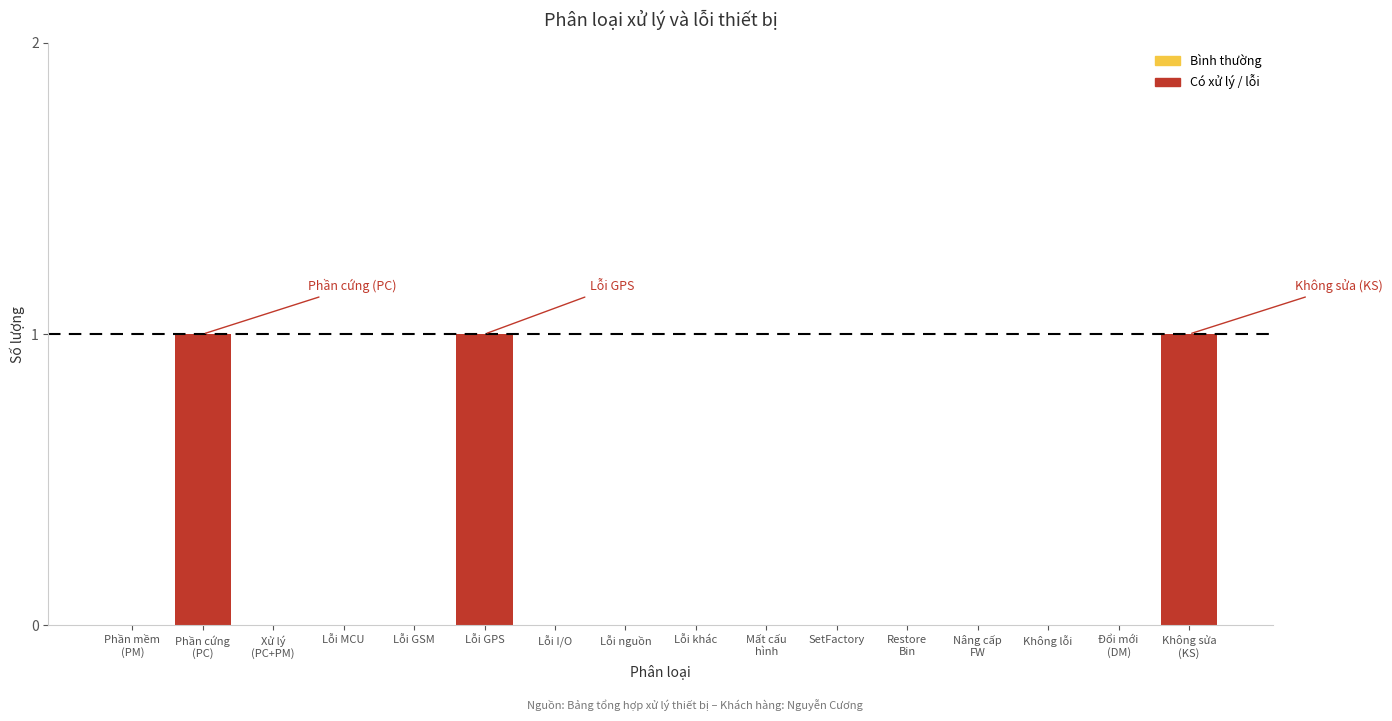

What is the sum of all values?

3